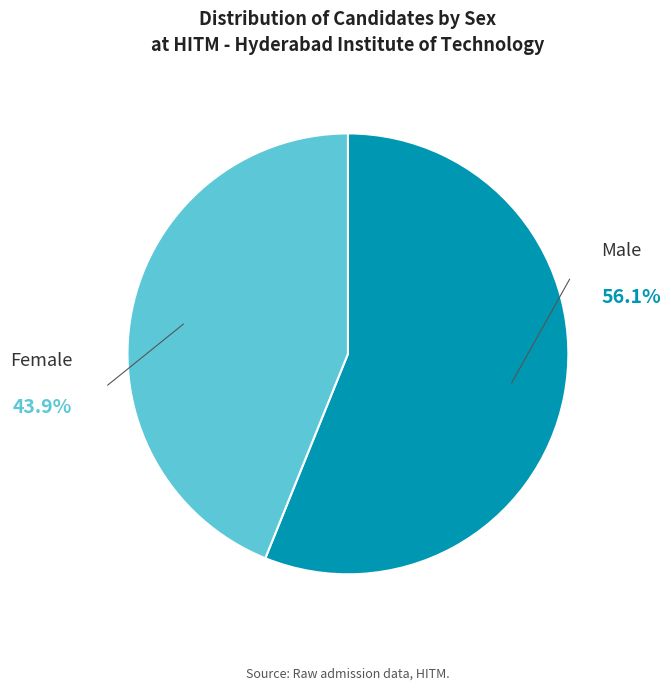

Is there any slice that represents more than half of the pie?

Yes